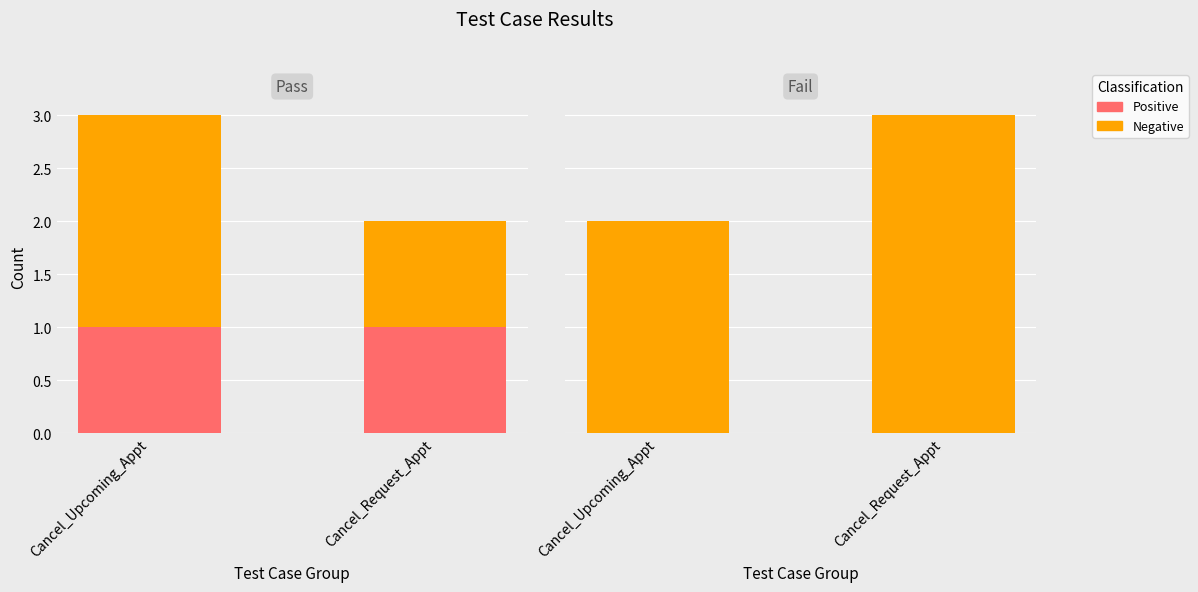

Which category has the highest value across all series?

Cancel_Request_Appt